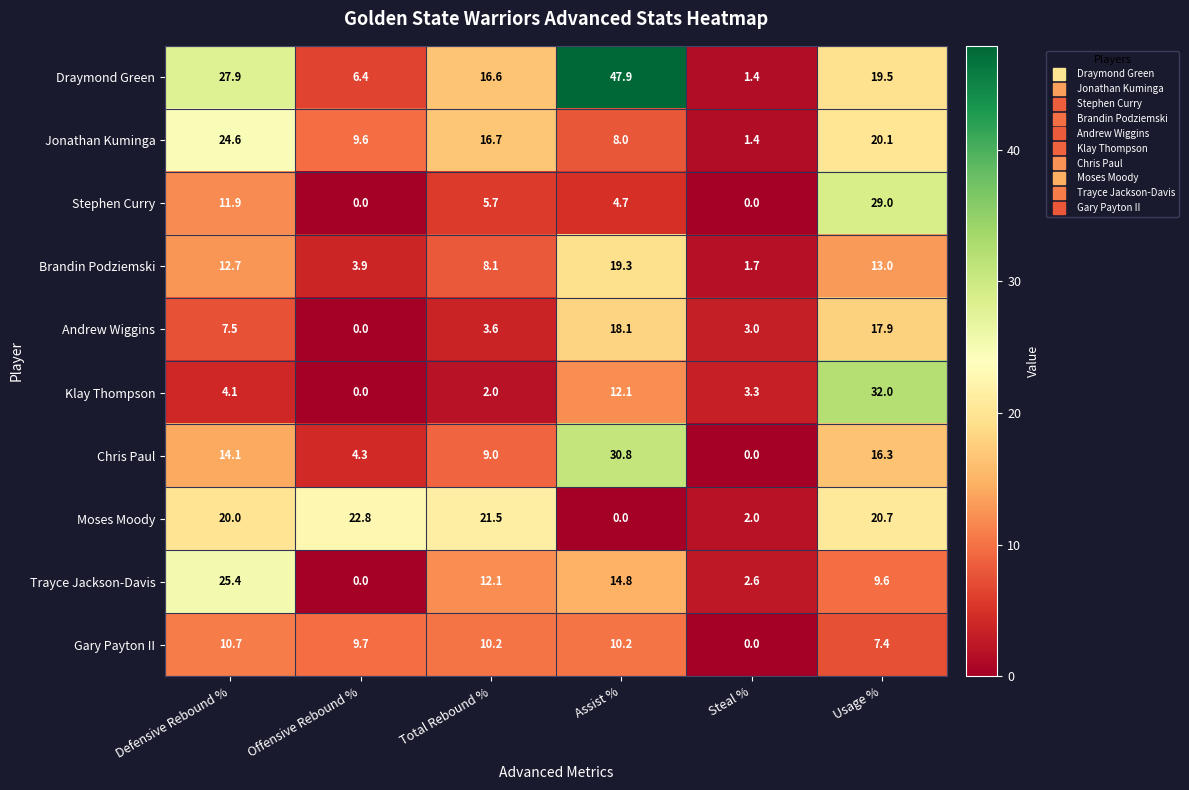

Is it true that Klay Thompson equals -17.8 at Offensive Rebound %?

False